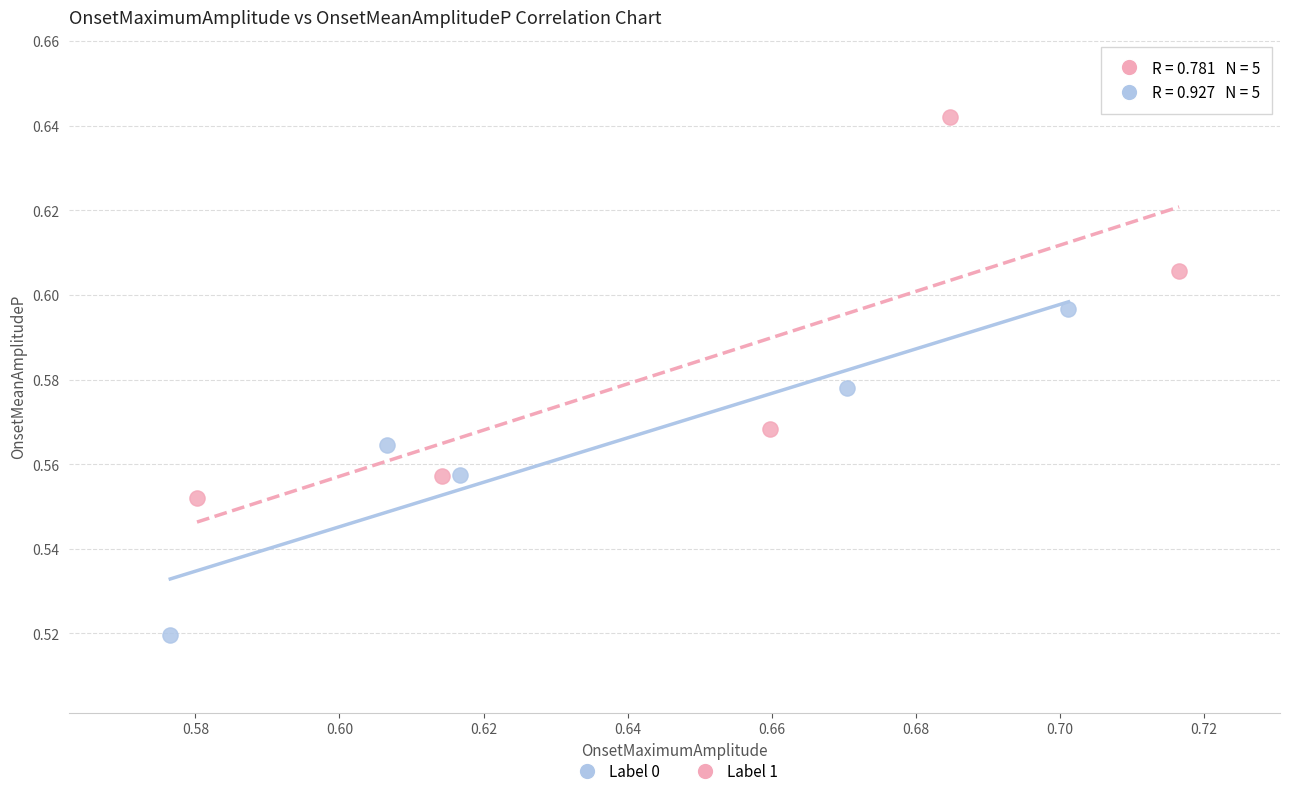

Which series has the widest spread of Y values?

Label 1